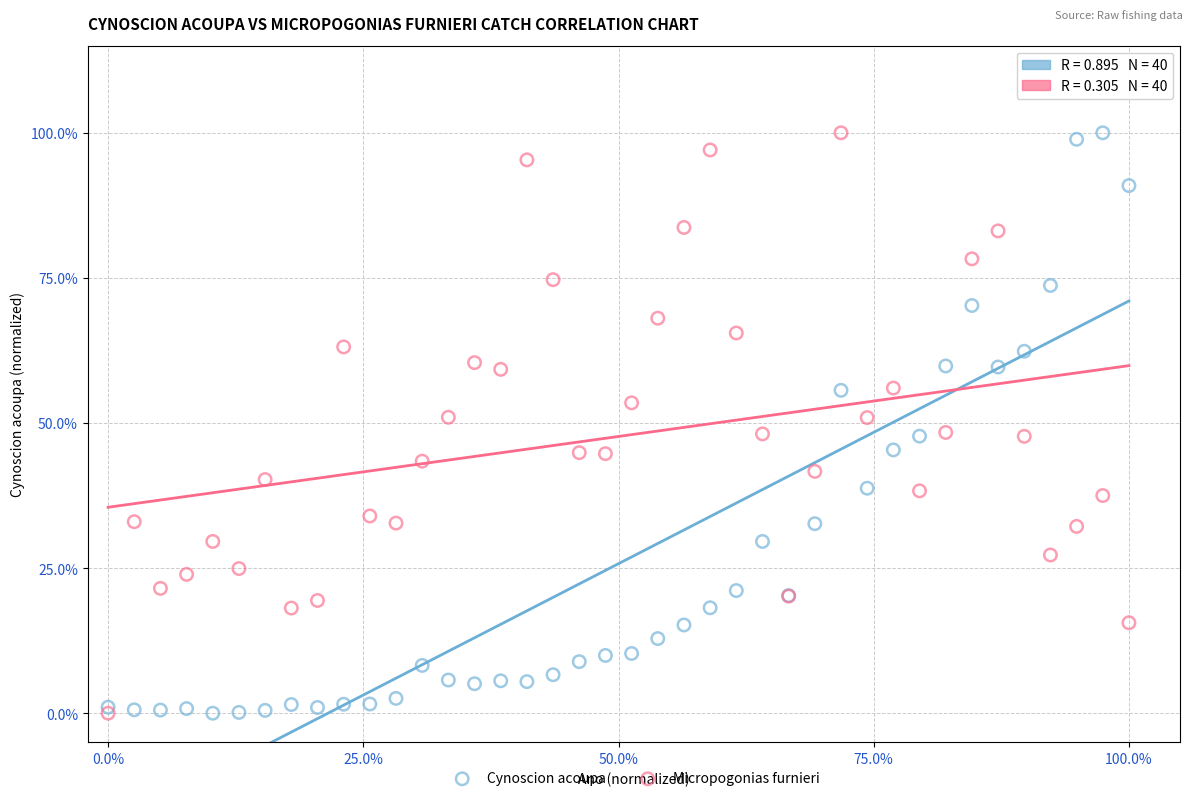

What are all the series names shown in the legend?

Cynoscion acoupa, Micropogonias furnieri